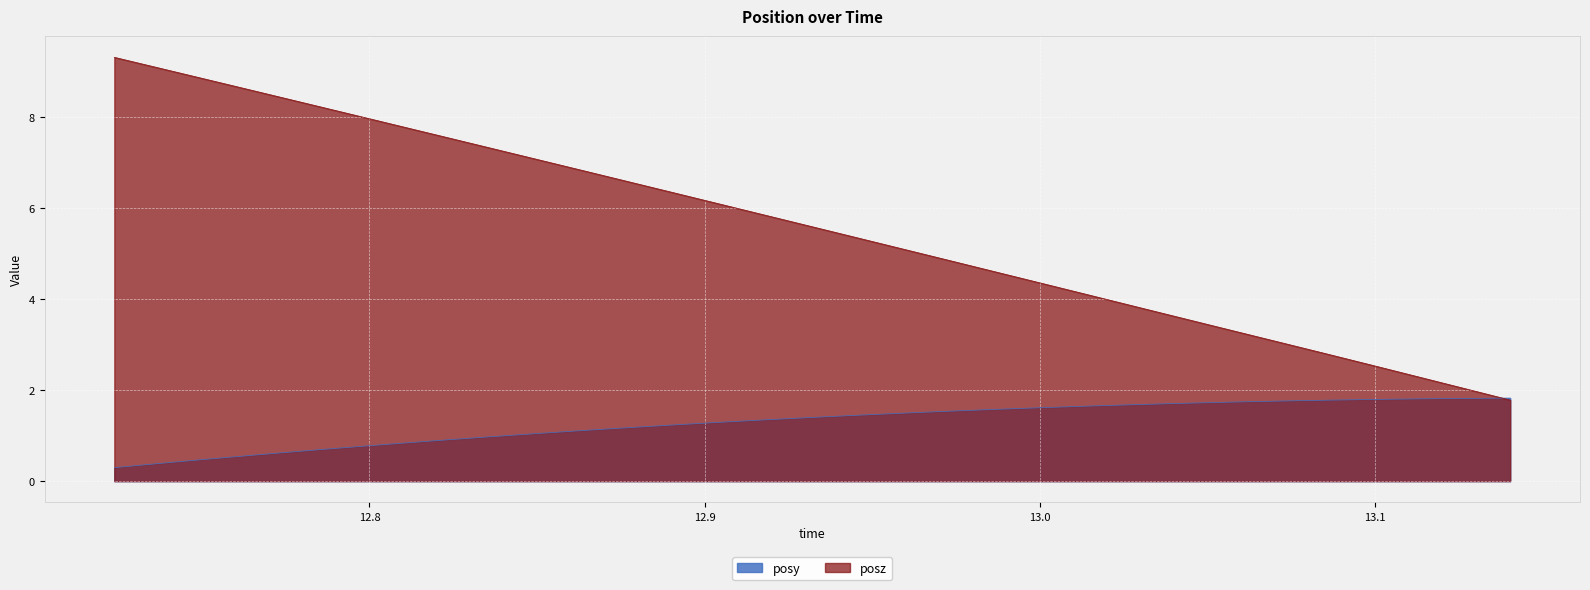

What is the difference between the second highest and second lowest values in the posy series?

1.4